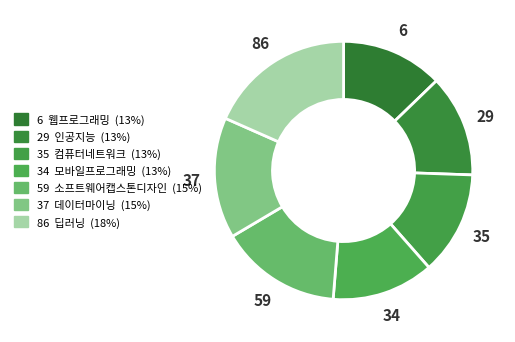

Count the number of slices in the pie.

7